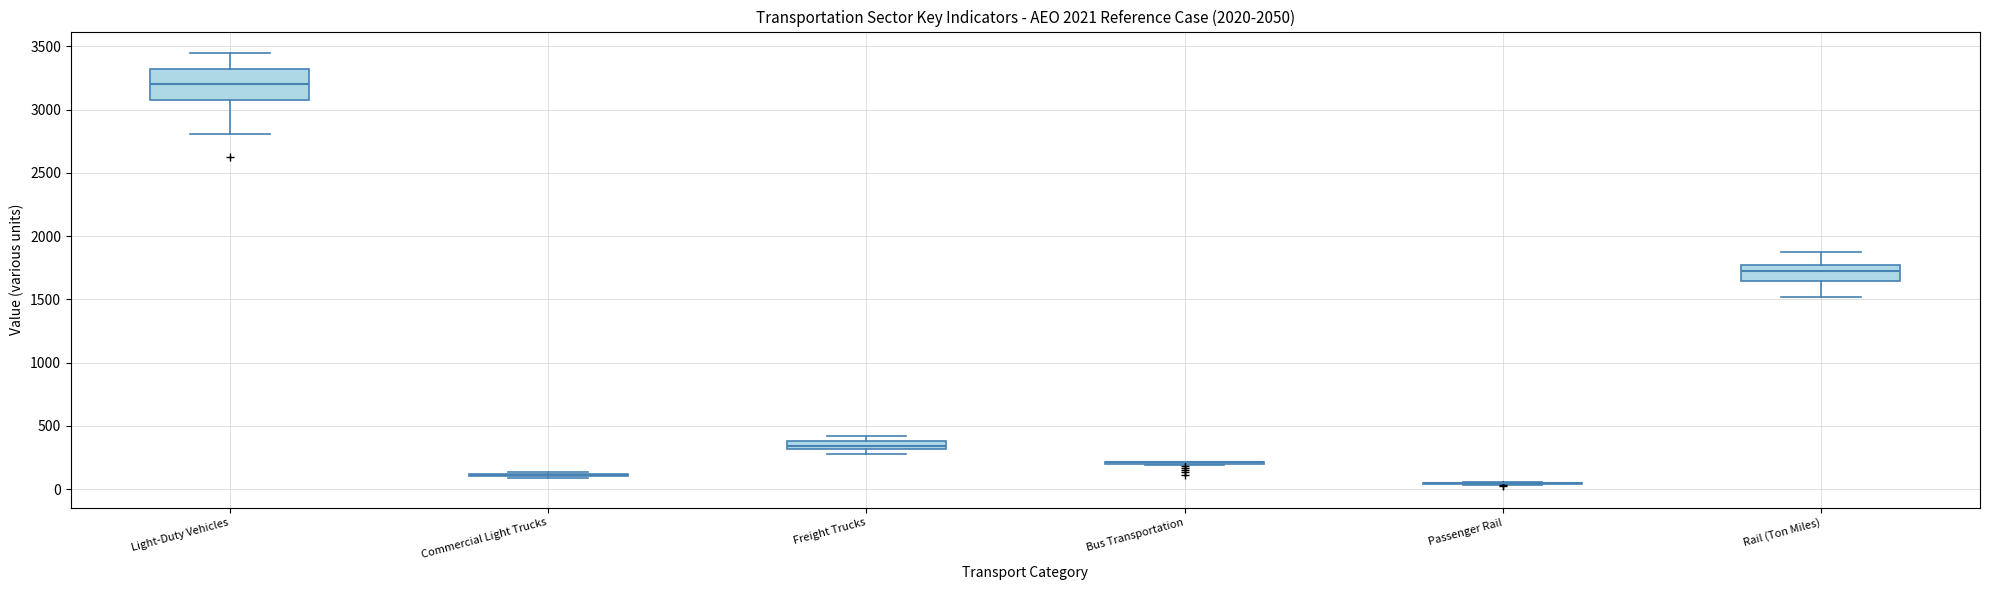

Comparing the boxes themselves (not the whiskers), which one is the tallest?

Light-Duty Vehicles